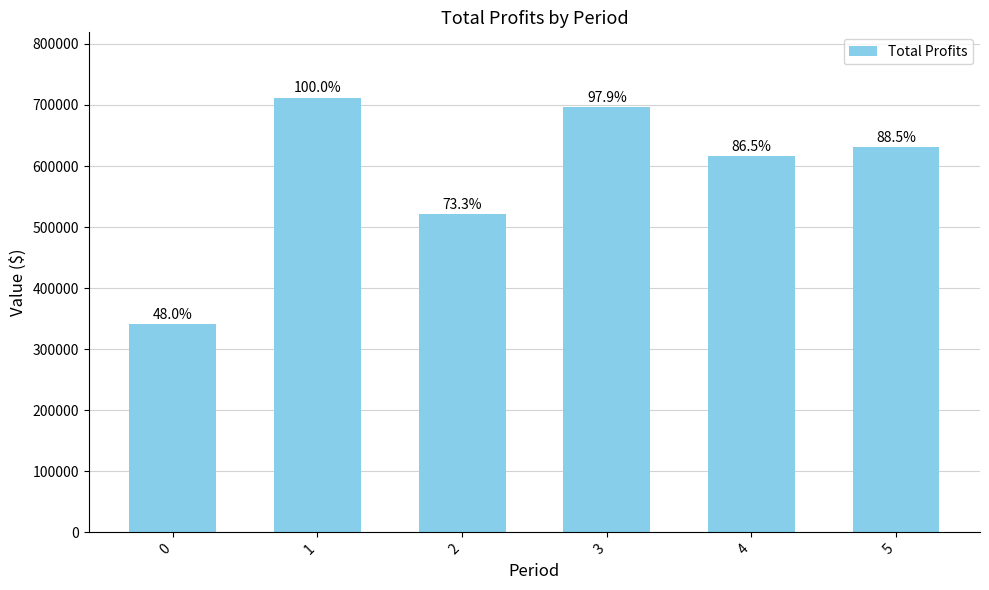

List the labels in order of value, smallest first.

0, 2, 4, 5, 3, 1